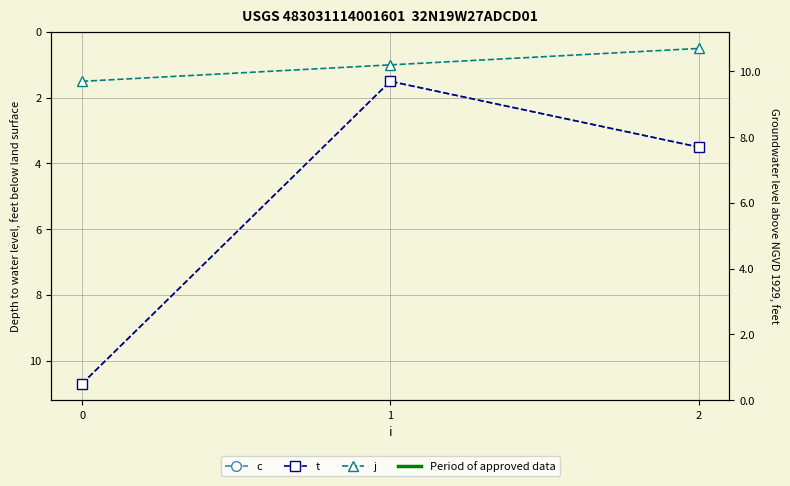

Rank the series at 1 from lowest to highest value.

j, c, t